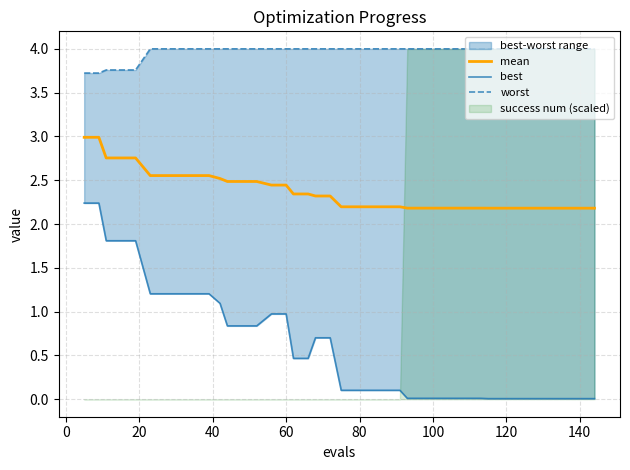

Which series has the largest total across all categories?

worst